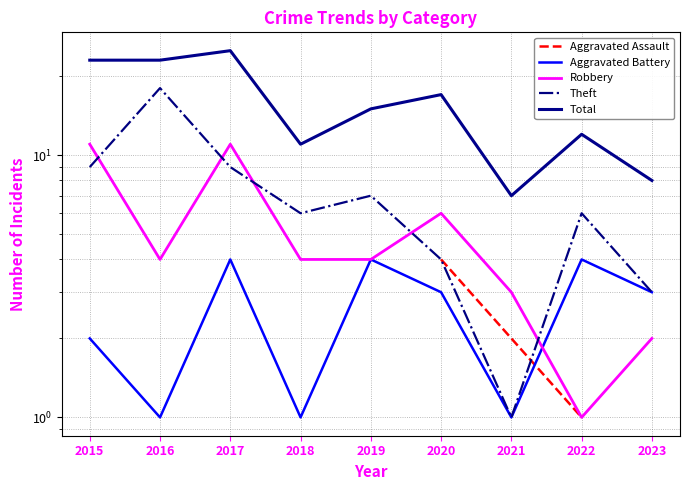

Where is Robbery nearest to the value 6?

2020